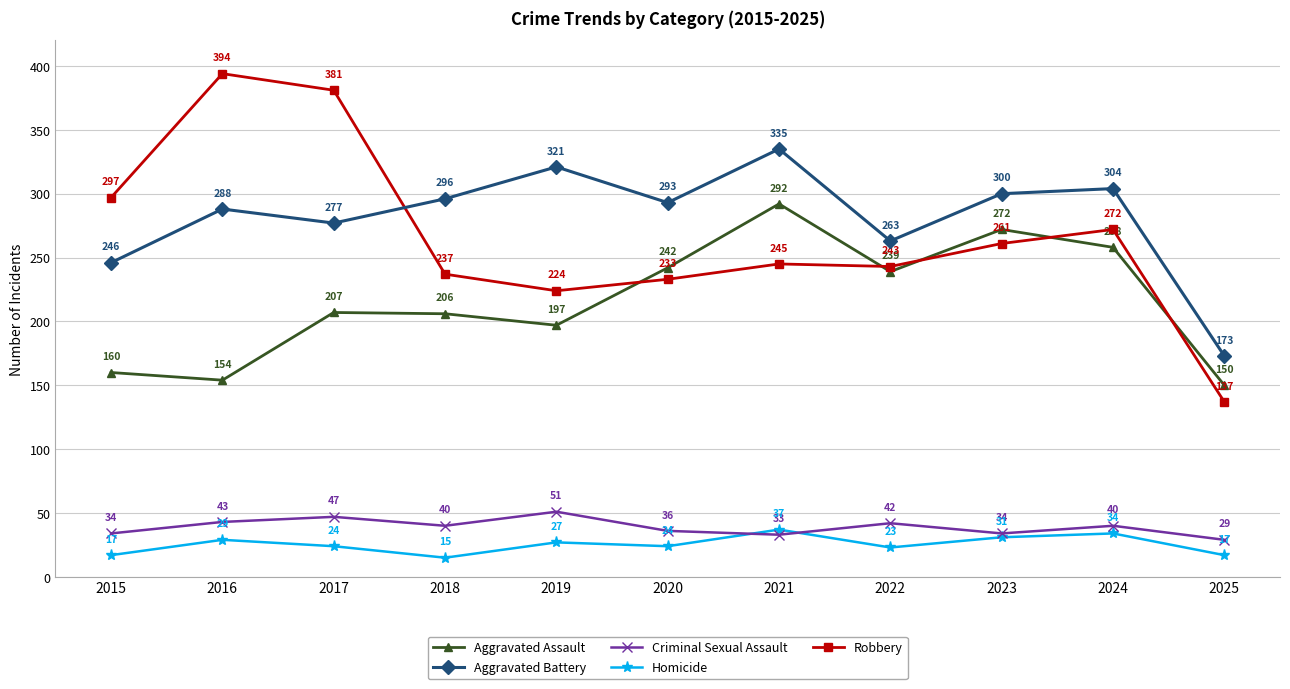

The value of Aggravated Battery at 2016 is 288. True or false?

True